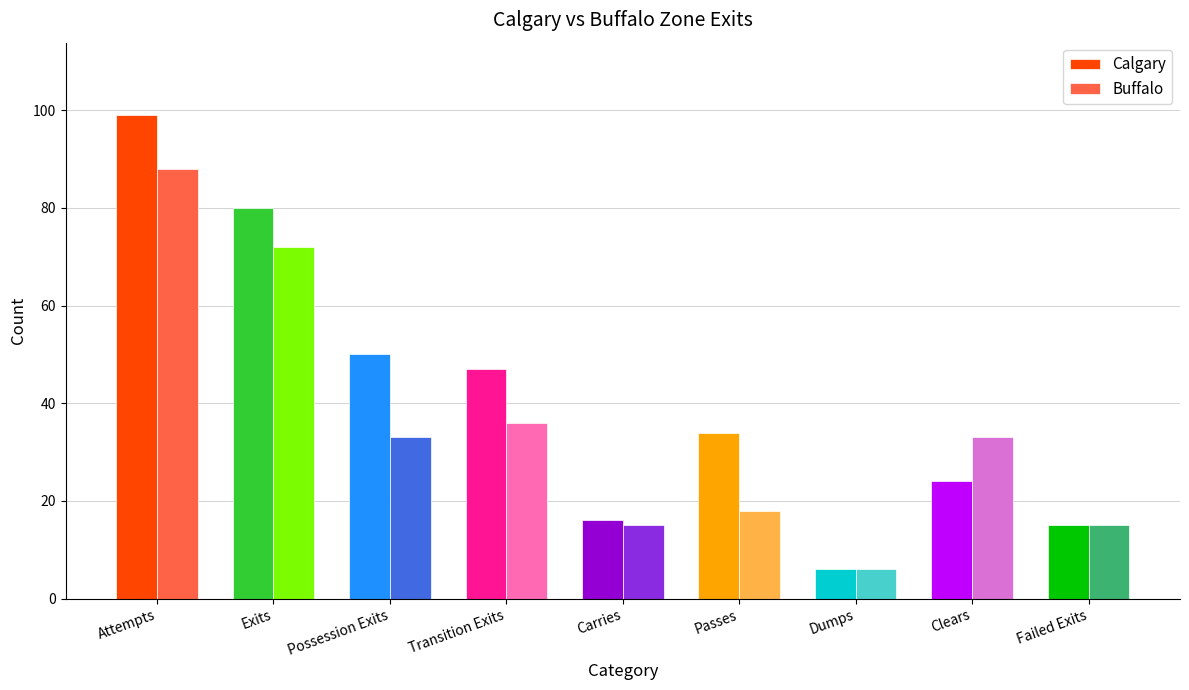

Does the chart contain any negative values?

No